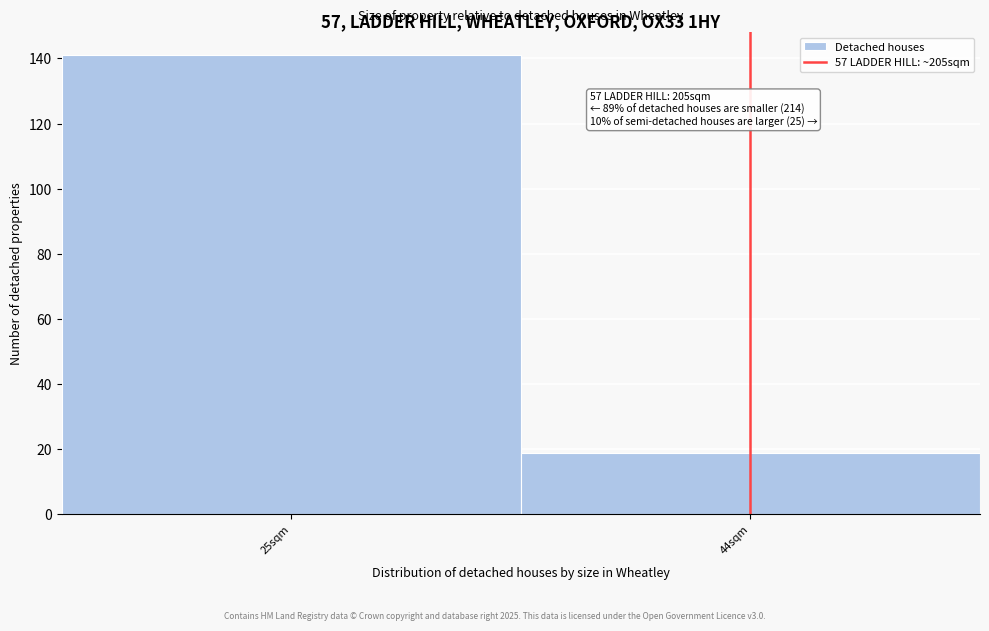

Reading left to right, extract all data points from this chart.

25sqm=141	44sqm=19